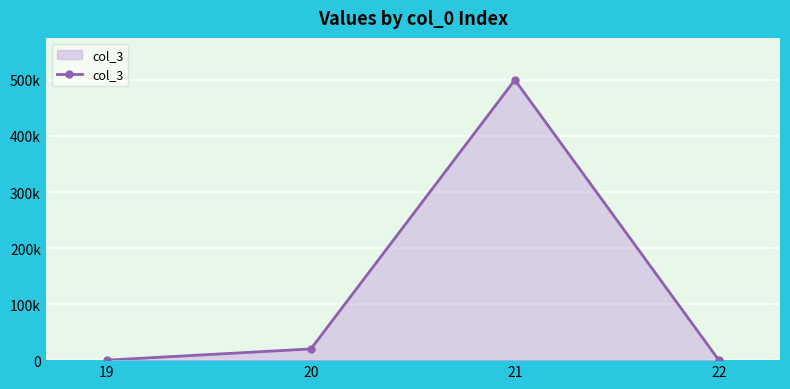

What is the minimum value shown in the chart?

2